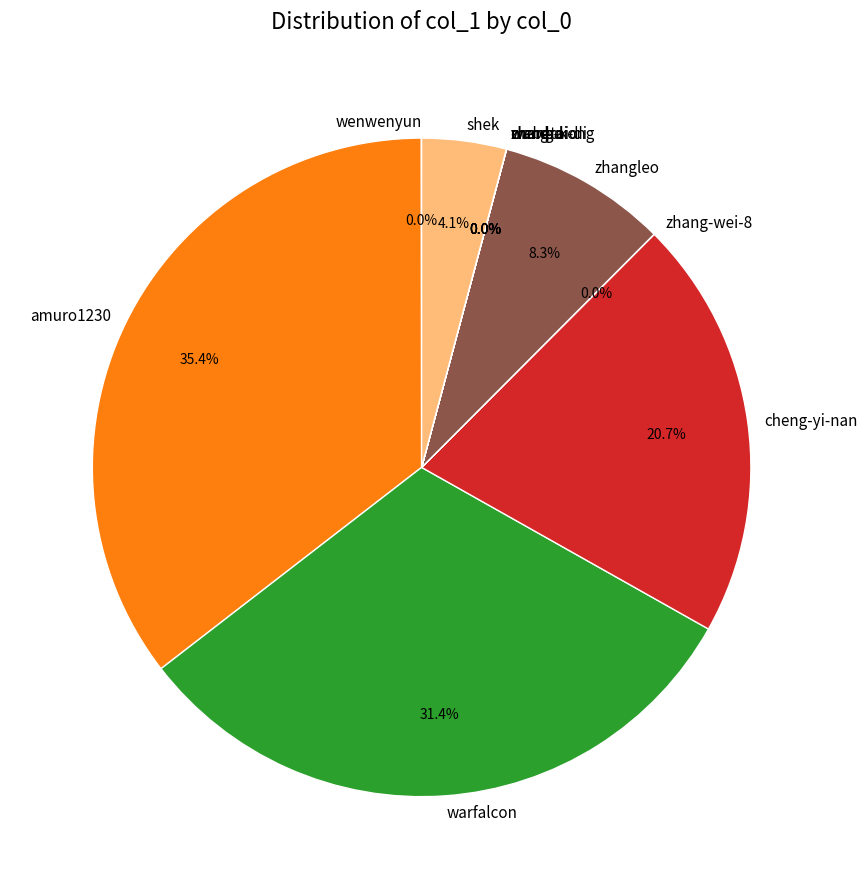

To the nearest percent, what is the difference between the largest and smallest slice percentages?

35%